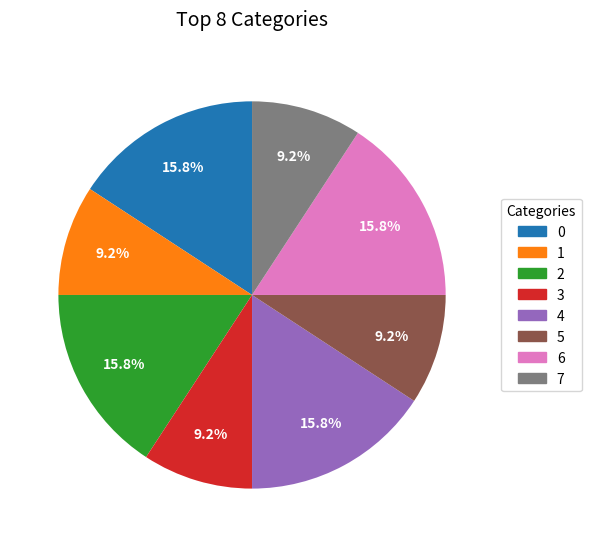

To the nearest percent, what is the difference between the largest and smallest slice percentages?

7%